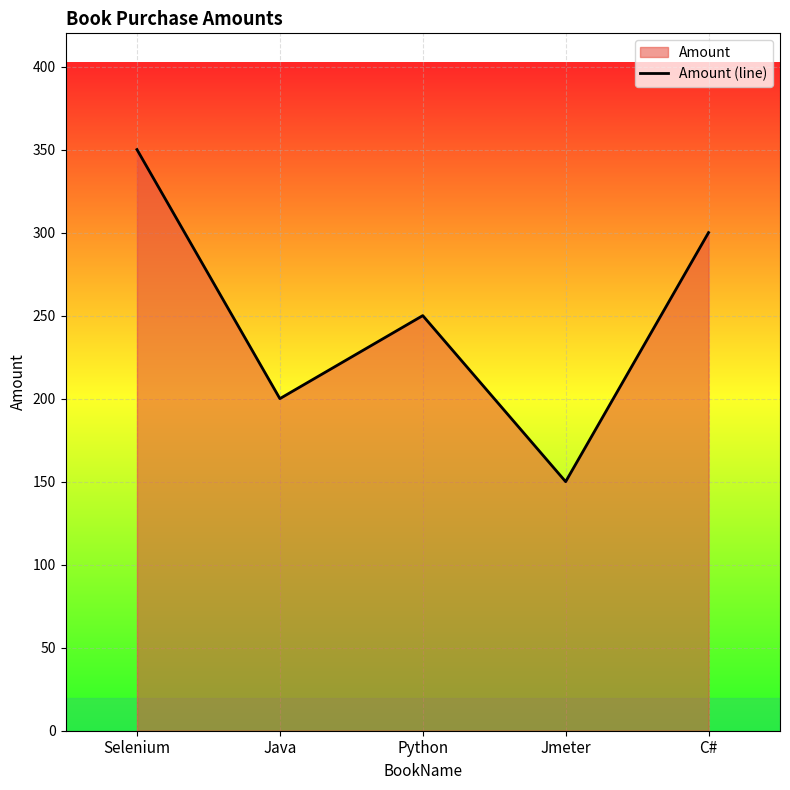

How many points are higher than both their immediate neighbors (excluding endpoints)?

1